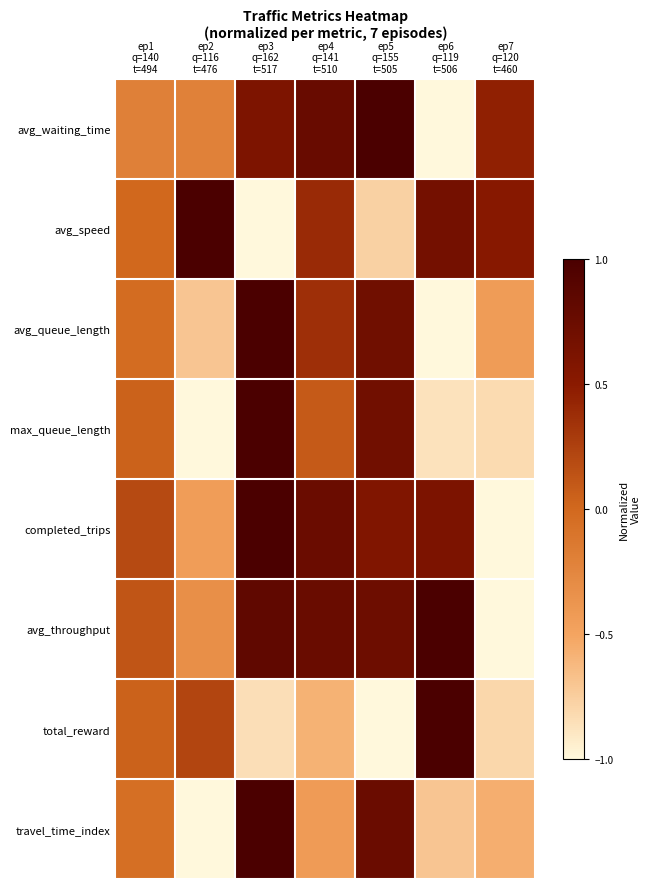

How many categories are shown in the chart?

7